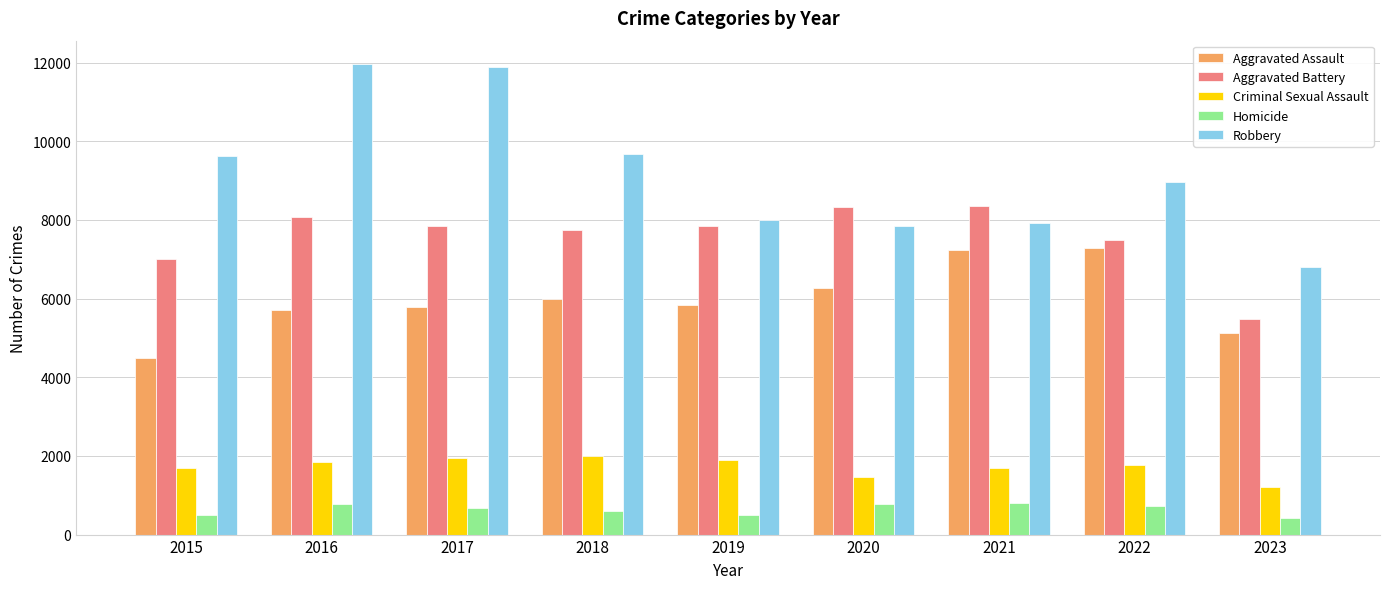

What is the value of the Robbery bar at the 3rd from the left?

11880